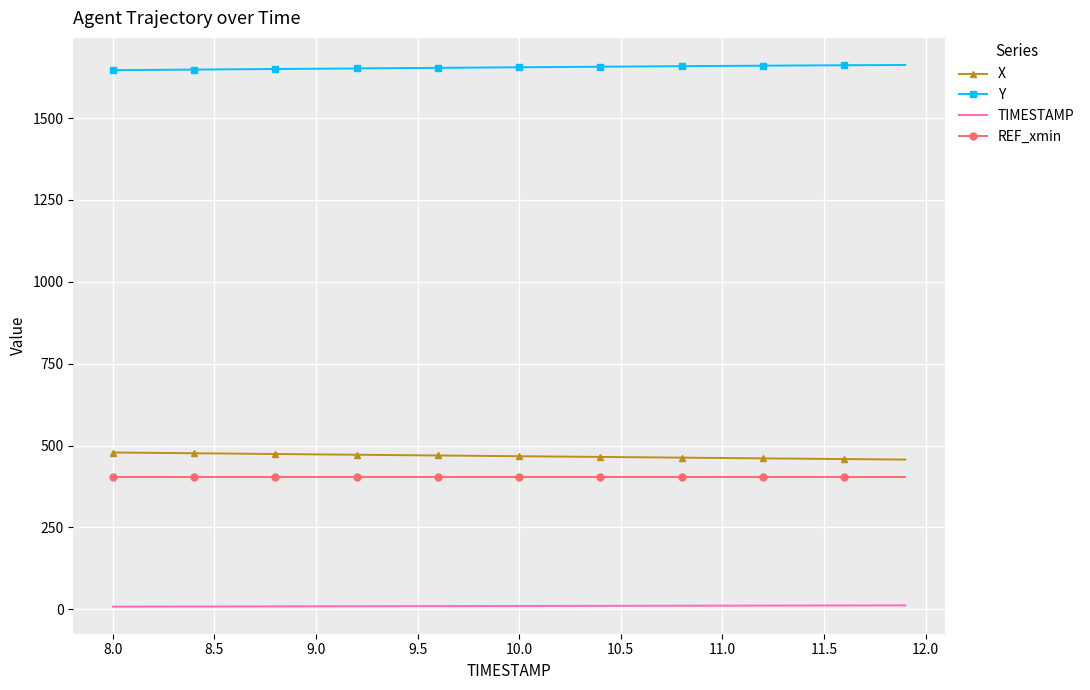

What is the greatest value displayed?

1662.0